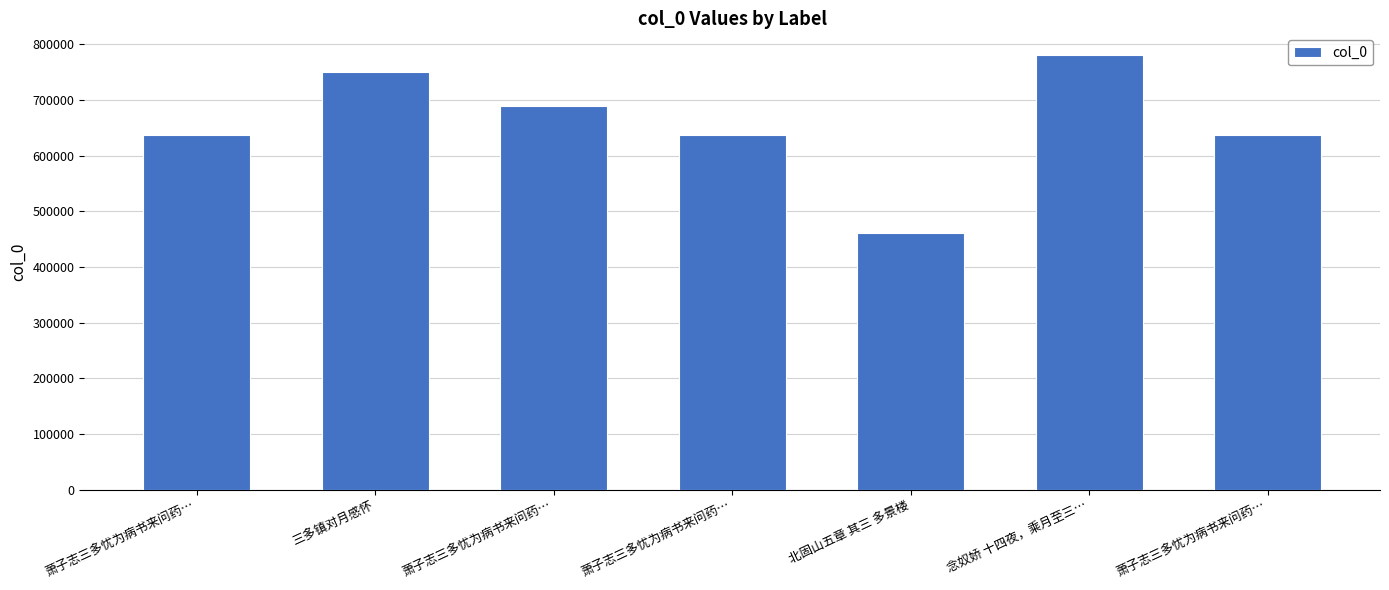

Which label corresponds to the largest value in the chart?

念奴娇 十四夜，乘月至三…